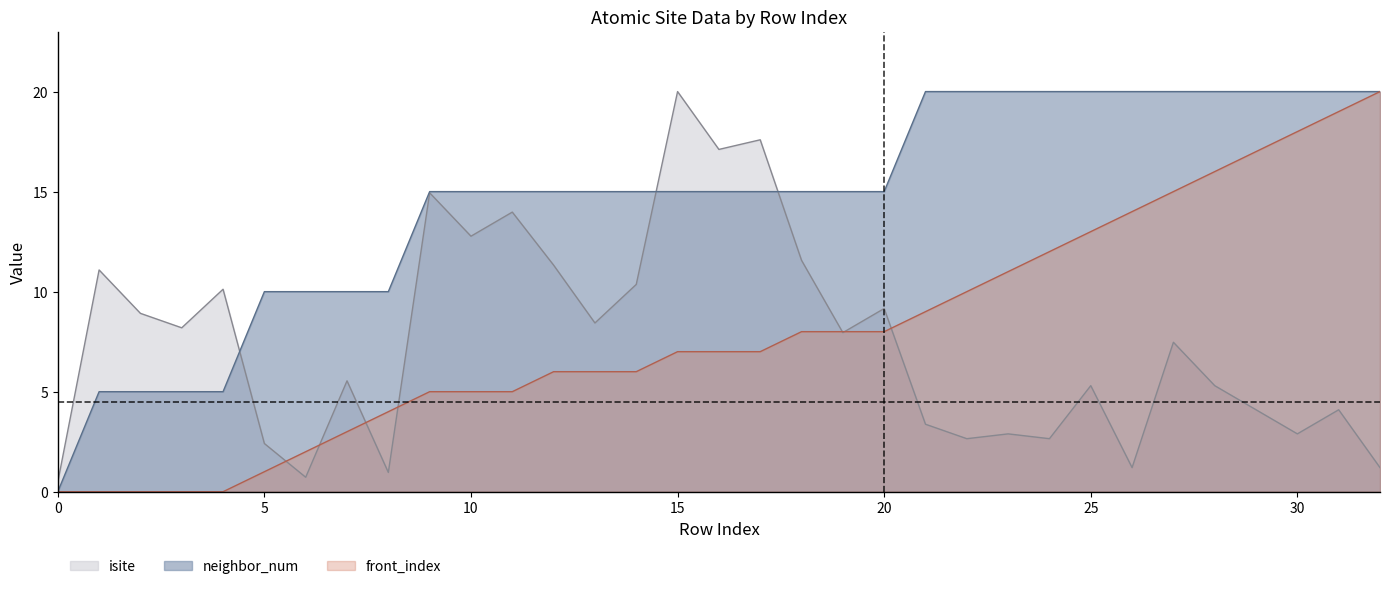

How many positive values does the neighbor_num series have?

32